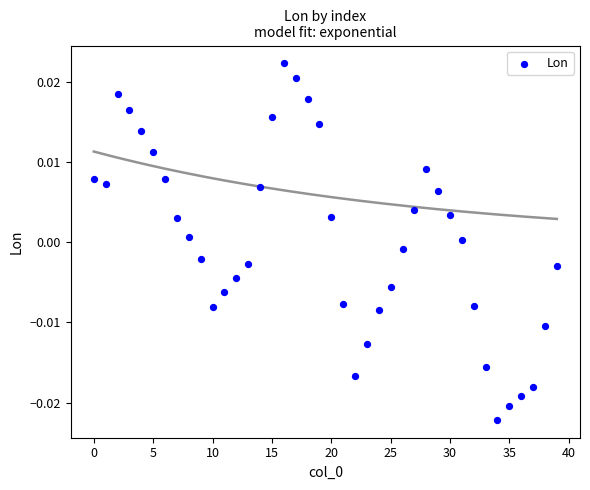

How many points are shown in the scatter plot?

40